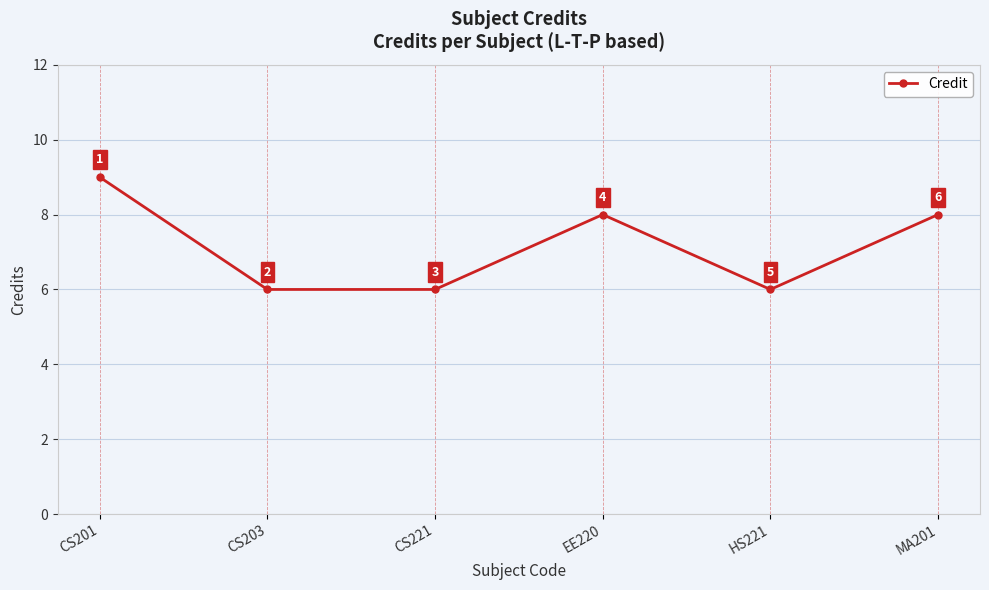

Reading right to left, transcribe all the data shown in this chart.

MA201=8	HS221=6	EE220=8	CS221=6	CS203=6	CS201=9